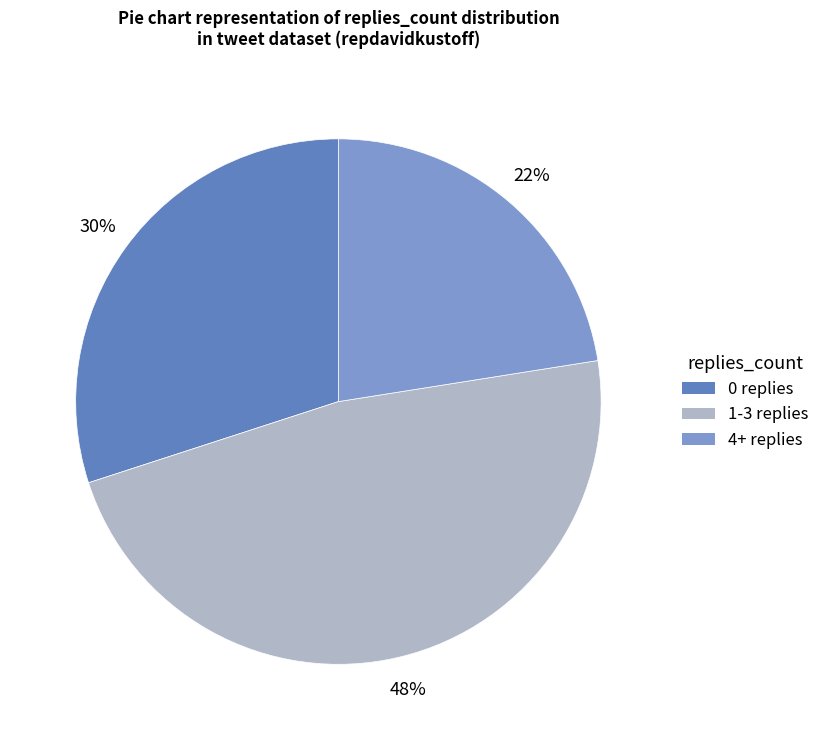

Is it true that 4+ replies is 22% of the pie?

True